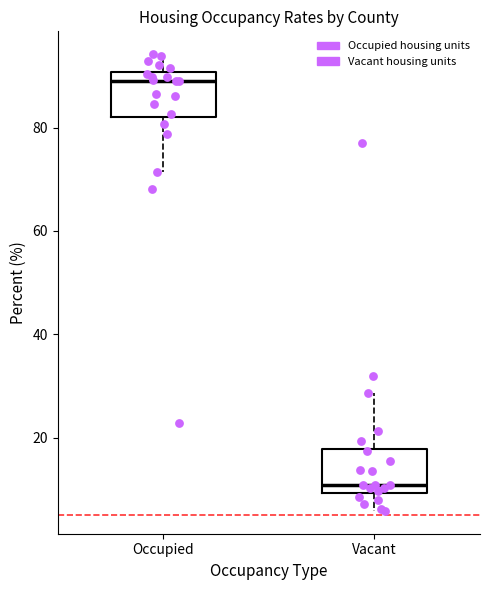

Reading left to right, transcribe this box plot: for each box, give where its median line is, the range the box spans, and where its two whiskers end, as read against the y-axis. The values are not printed on the chart, so give them approximately, as read against the axis.

Occupied: median 90 (just below the box's upper edge), box 82 to 90, whiskers 72 to 94
Vacant: median 10 (just above the box's lower edge), box 10 to 18, whiskers 6 to 28